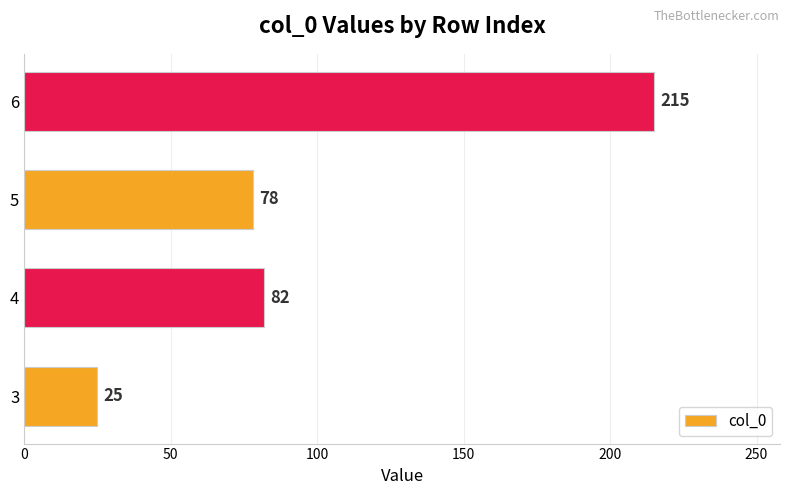

What is the difference between the maximum and second lowest values?

137